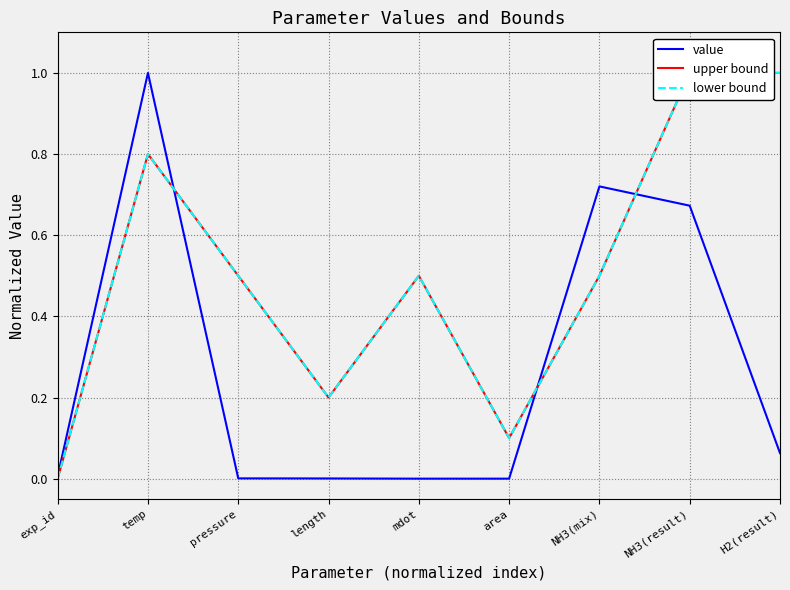

What is the difference between the highest and lowest values at temp?

0.2